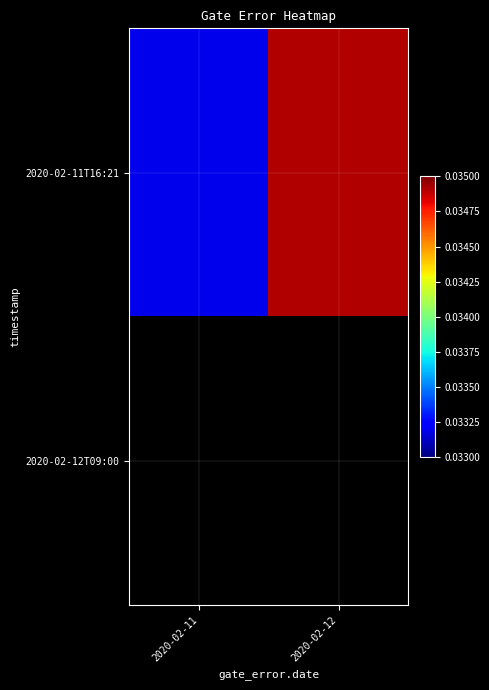

Is the value of 2020-02-12T09:00 at 2020-02-12 greater than the value of 2020-02-11T16:21 at 2020-02-12?

No